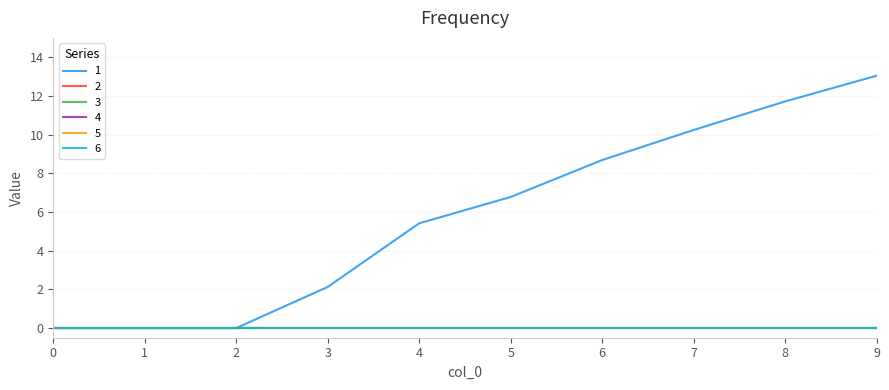

Is this an area chart (filled region under the line)?

No